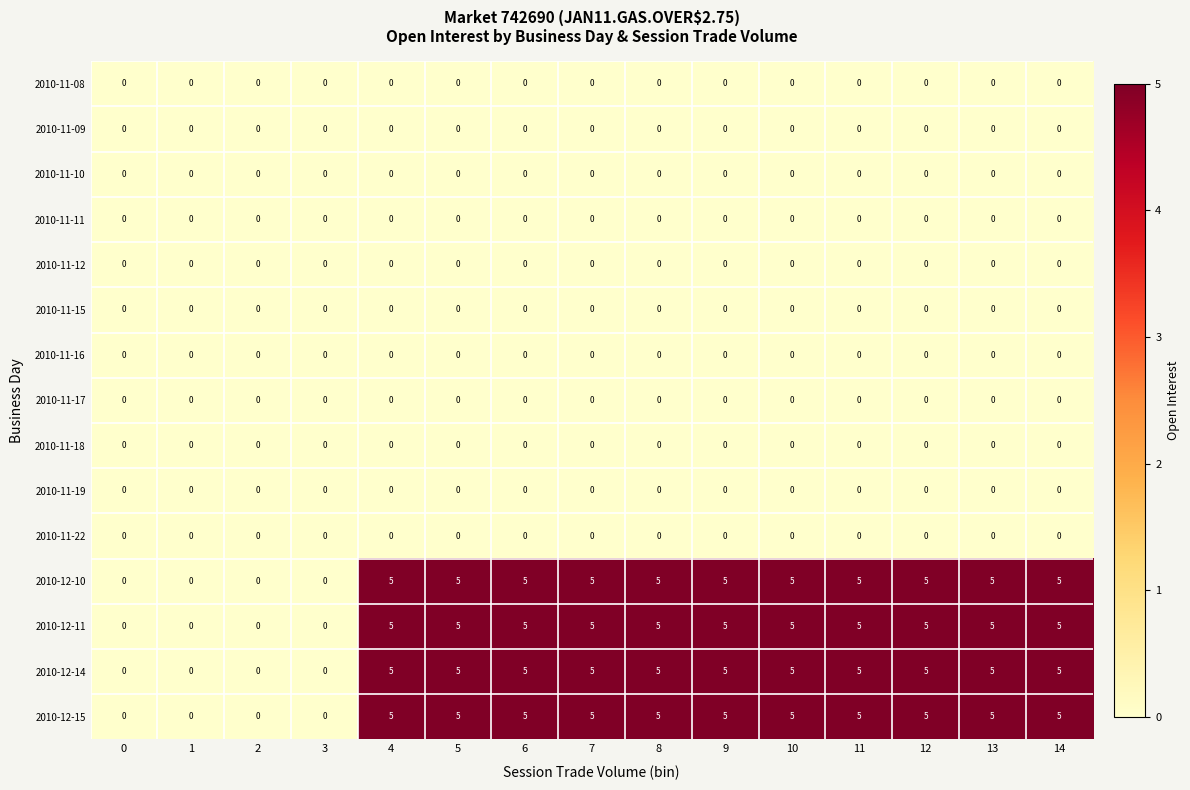

Is the value of 2010-12-11 at 1 greater than the value of 2010-12-14 at 12?

No